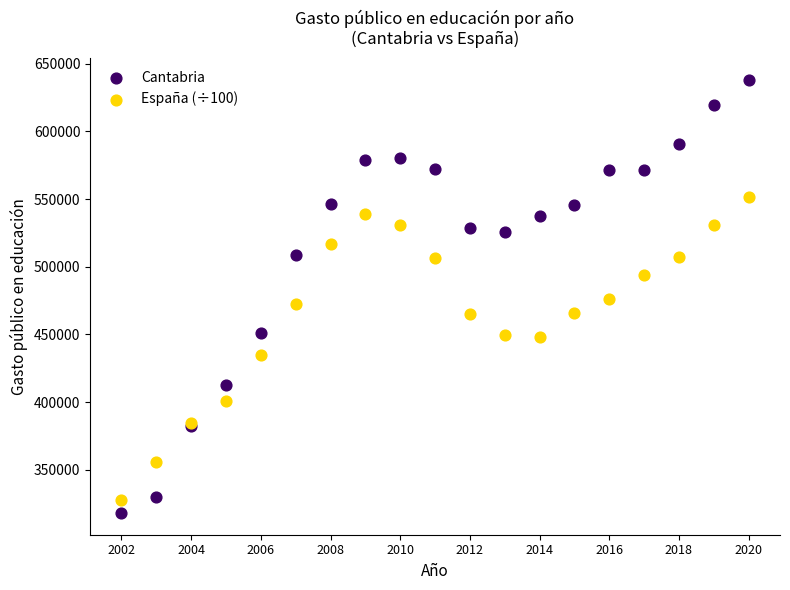

Which series contains the lowest Y value?

Cantabria